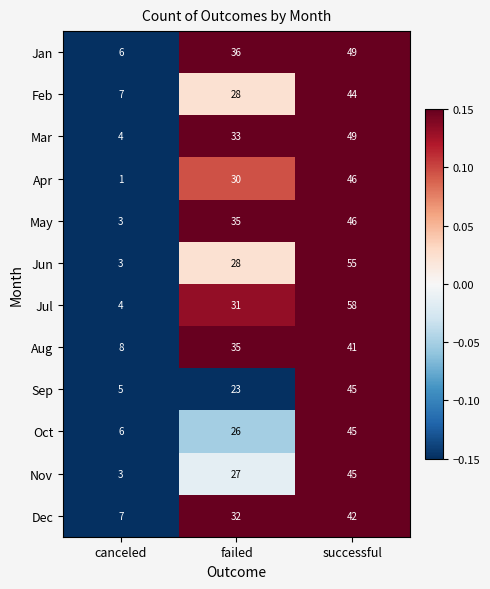

At which label is Apr closest to 23?

failed